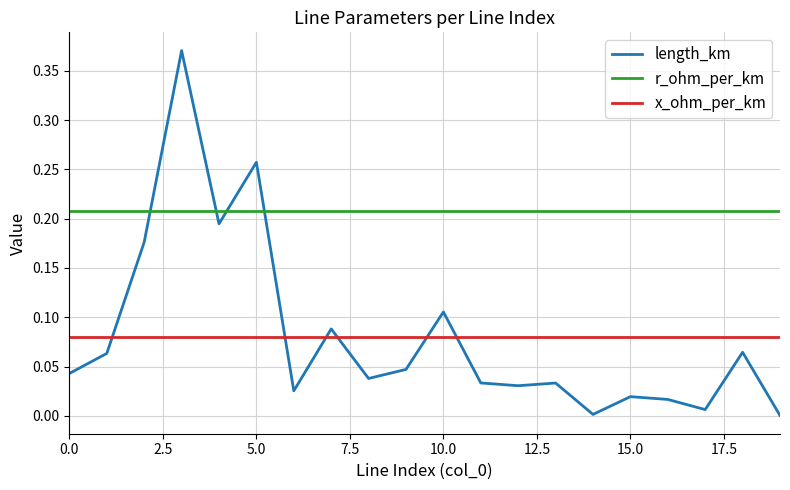

Which series ends up on top after the final intersection of r_ohm_per_km and length_km?

r_ohm_per_km